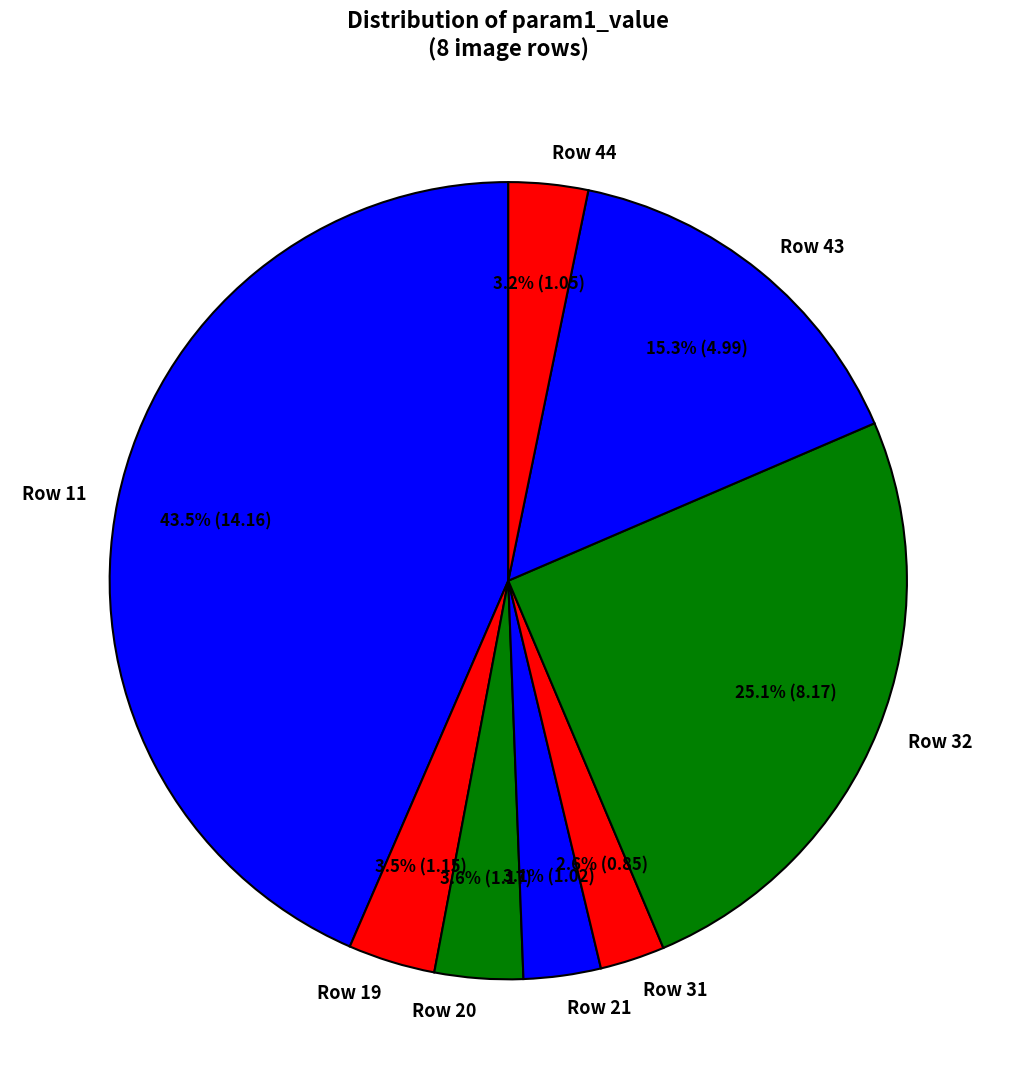

How many slices are in this pie chart?

8